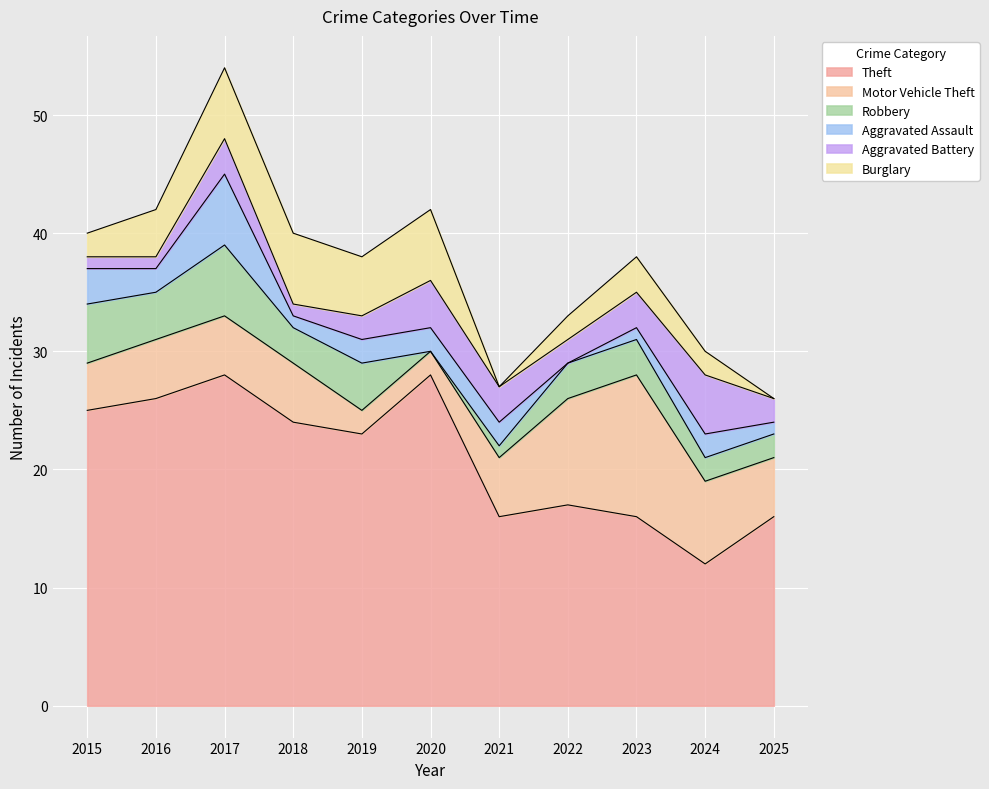

What is the difference between the maximum and minimum values in the Robbery series?

6